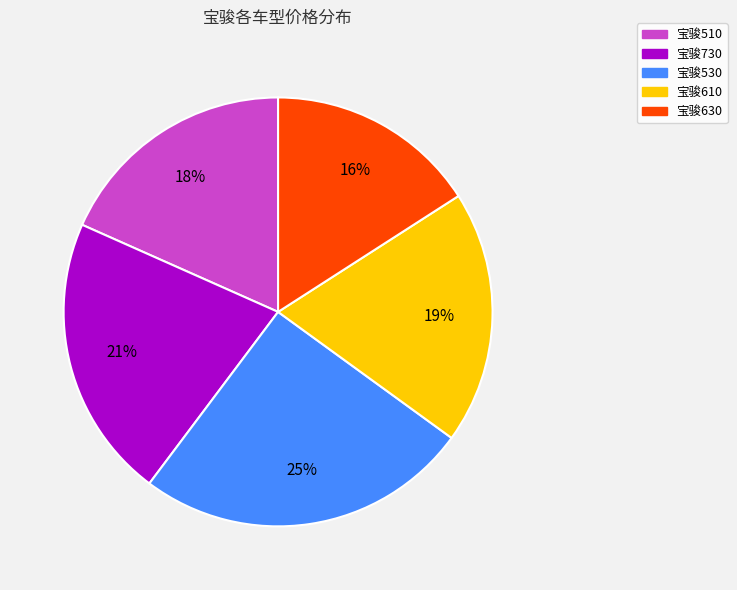

Which has a higher value, 宝骏630 or 宝骏530?

宝骏530